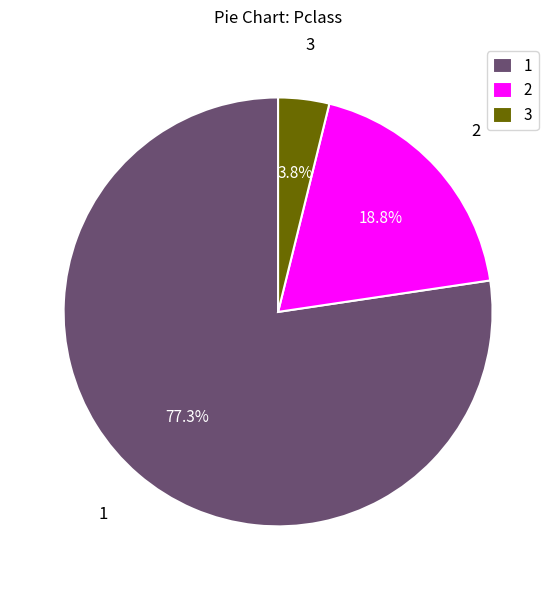

Which category has the biggest portion of the pie?

1